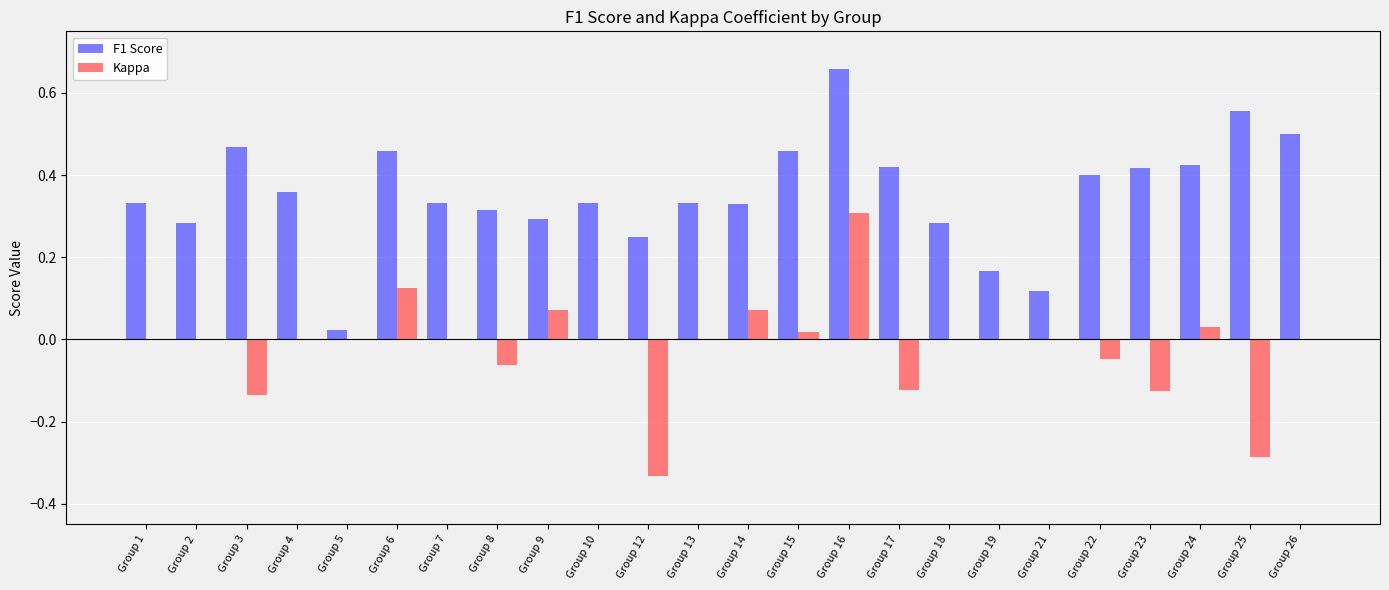

At which label does Kappa reach its peak?

Group 16